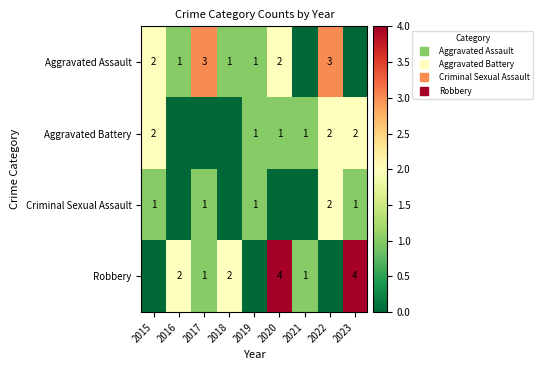

At which label does Aggravated Assault first exceed 1?

2015